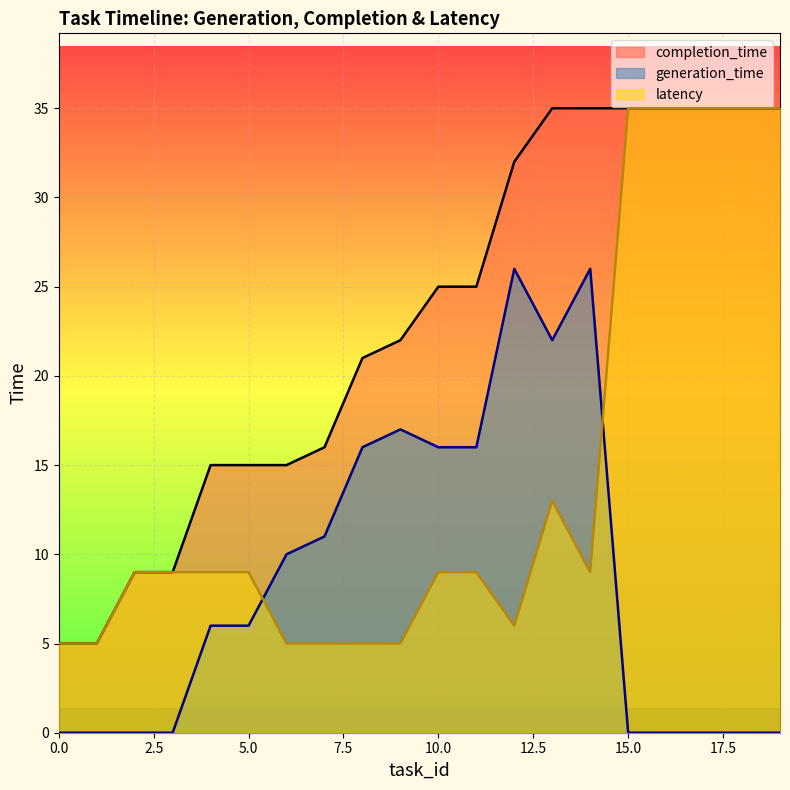

The completion_time series shows 35 at 15. True or false?

True